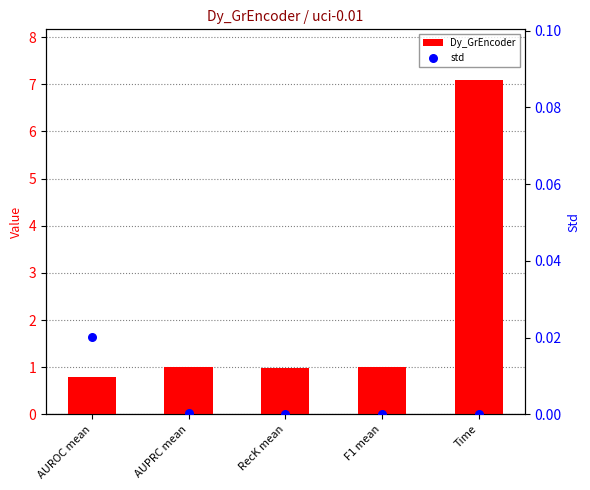

Which series has the widest spread of Y values?

Dy_GrEncoder